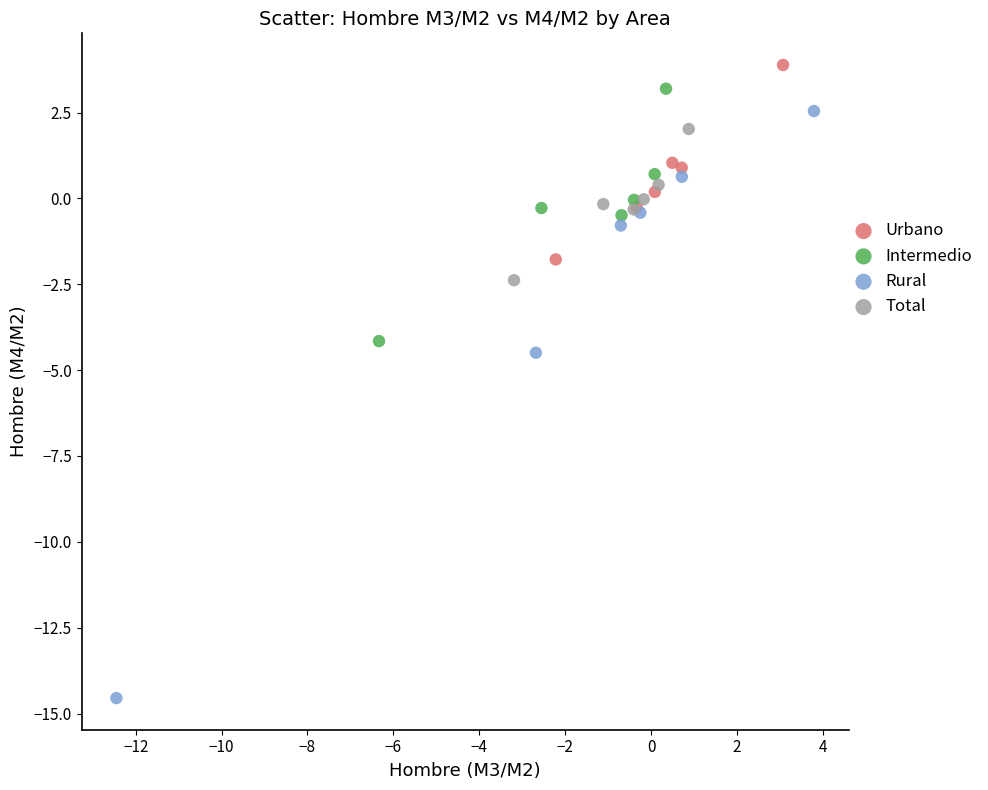

Which series has the largest Y range (max minus min)?

Rural